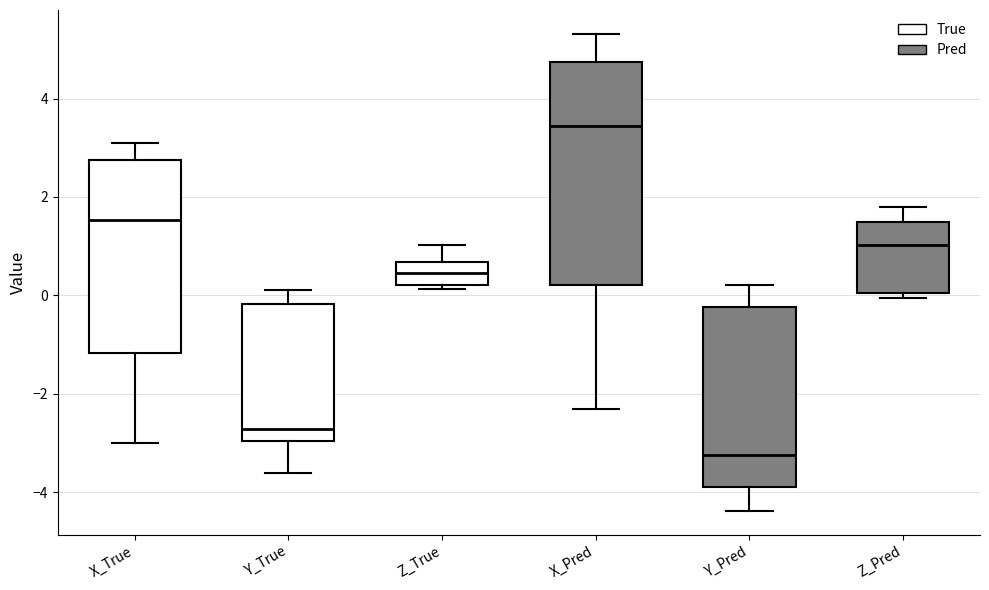

Reading left to right, transcribe this box plot: for each box, give where its median line is, the range the box spans, and where its two whiskers end, as read against the y-axis. The values are not printed on the chart, so give them approximately, as read against the axis.

X_True: median 1.6, box -1.2 to 2.8, whiskers -3.0 to 3.0
Y_True: median -2.8, box -3.0 to -0.2, whiskers -3.6 to 0.2
Z_True: median 0.4, box 0.2 to 0.6, whiskers 0.2 (just below the box's lower edge) to 1.0
X_Pred: median 3.4, box 0.2 to 4.8, whiskers -2.4 to 5.4
Y_Pred: median -3.2, box -3.8 to -0.2, whiskers -4.4 to 0.2
Z_Pred: median 1.0, box 0.0 to 1.4, whiskers 0.0 (just below the box's lower edge) to 1.8